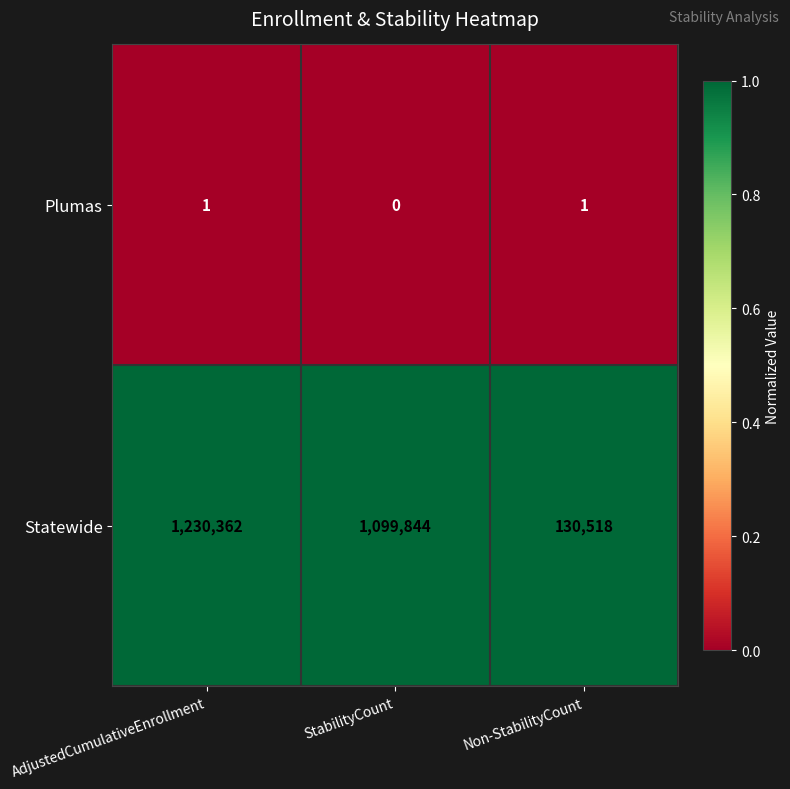

List the series in order of their overall mean, lowest first.

Plumas, Statewide